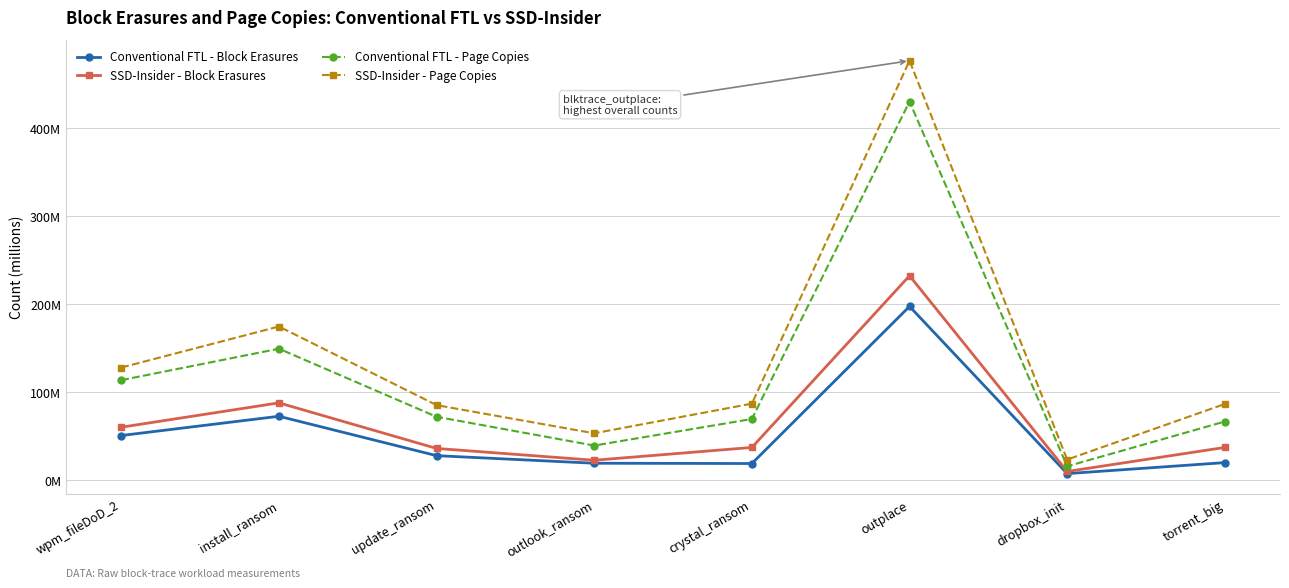

How many data points does each series have?

8